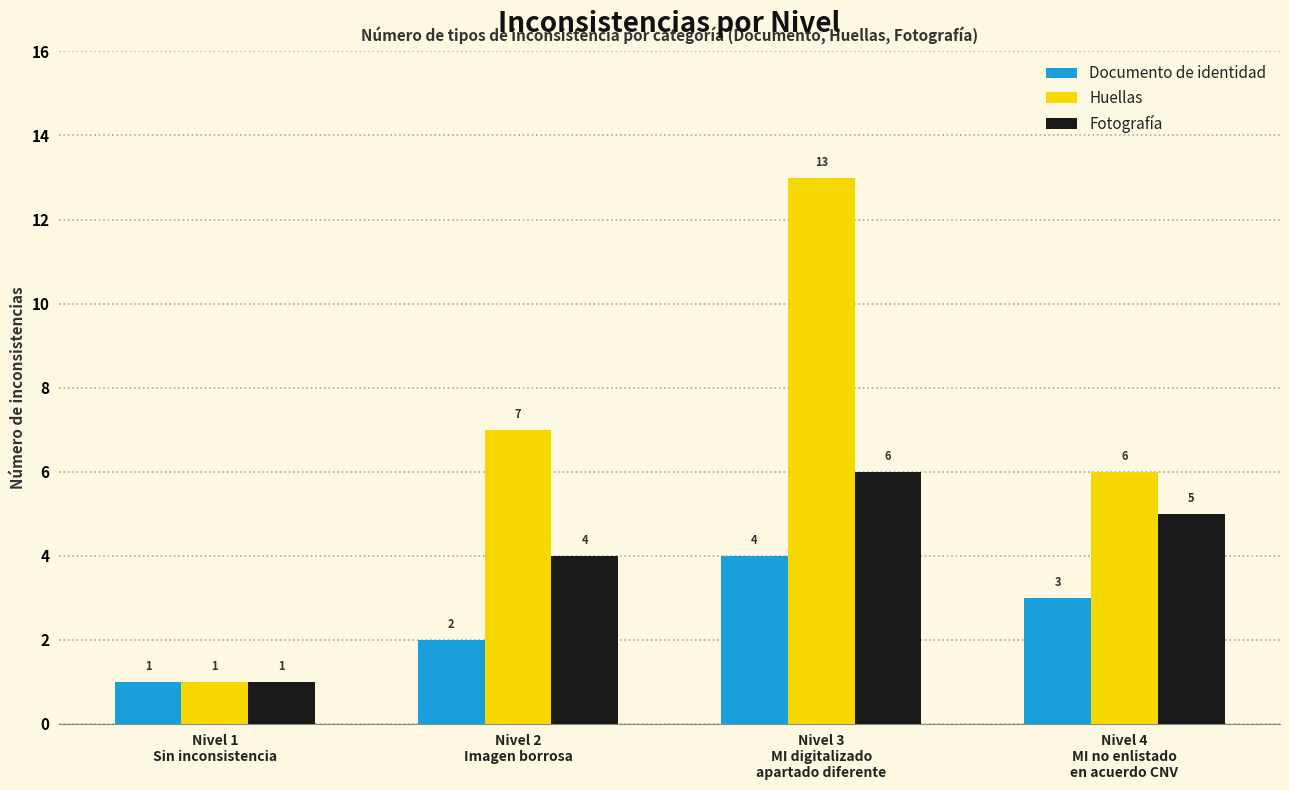

What is the sum of the Documento de identidad values at Nivel 4
MI no enlistado
en acuerdo CNV and Nivel 1
Sin inconsistencia?

4